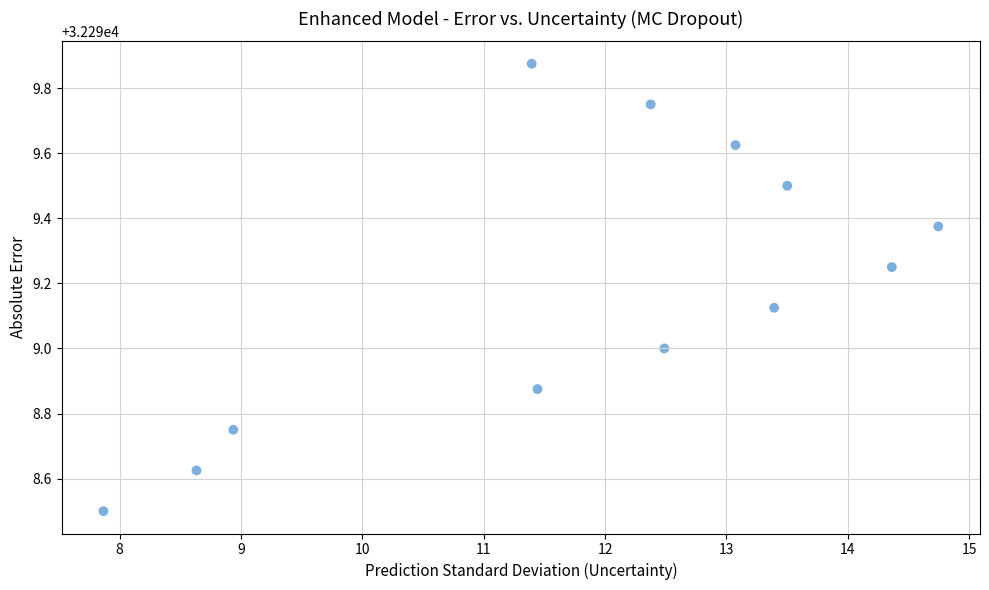

What is the average X value?

11.9